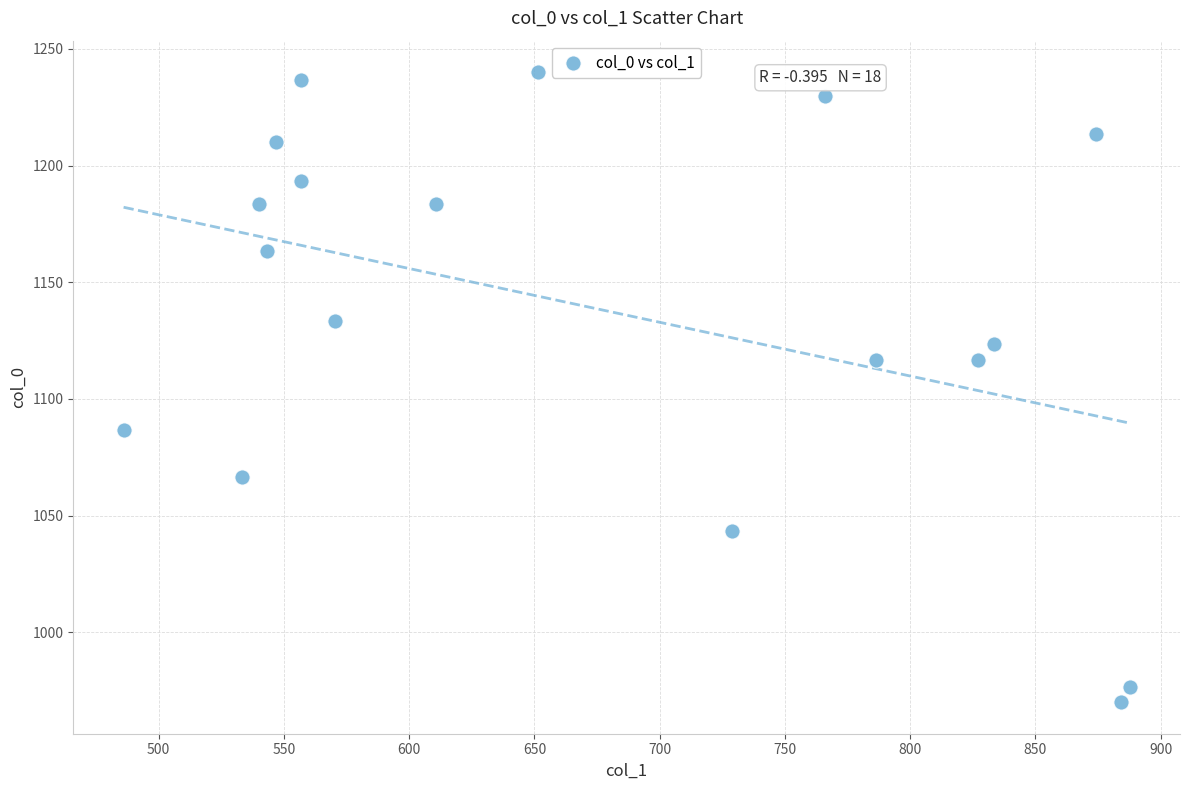

What is the range of X values (max minus min)?

401.6